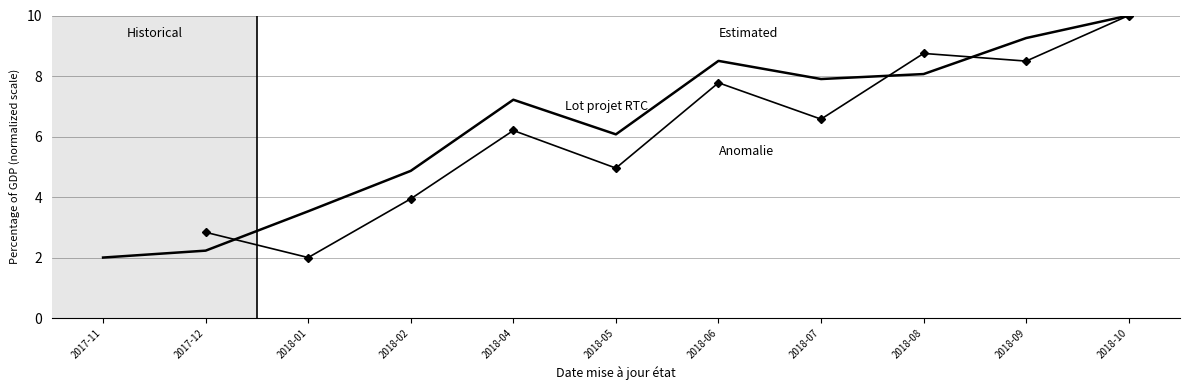

Which series has the largest total across all categories?

Lot projet RTC